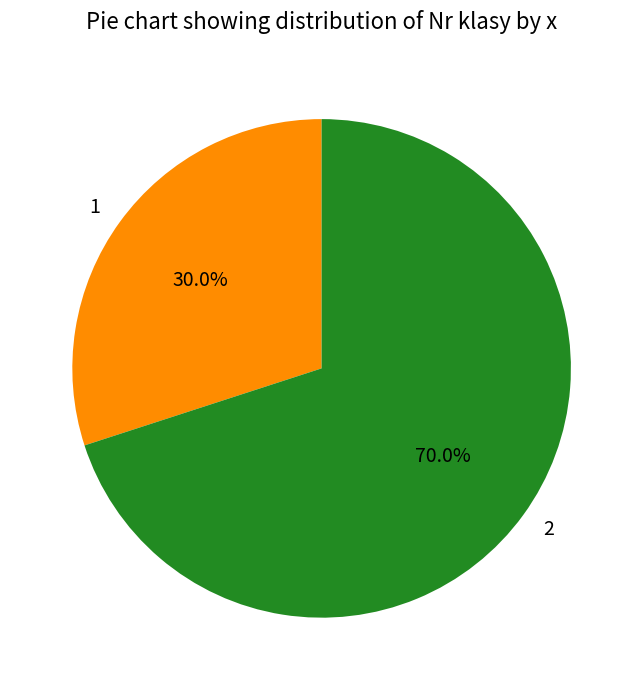

What percentage is the 2 slice, to the nearest percent?

70%